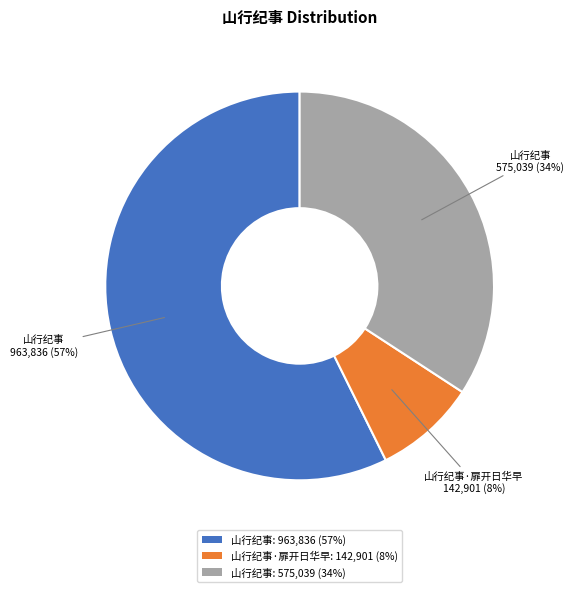

Is it true that 山行纪事: 575,039 (34%) is 34% of the pie?

True